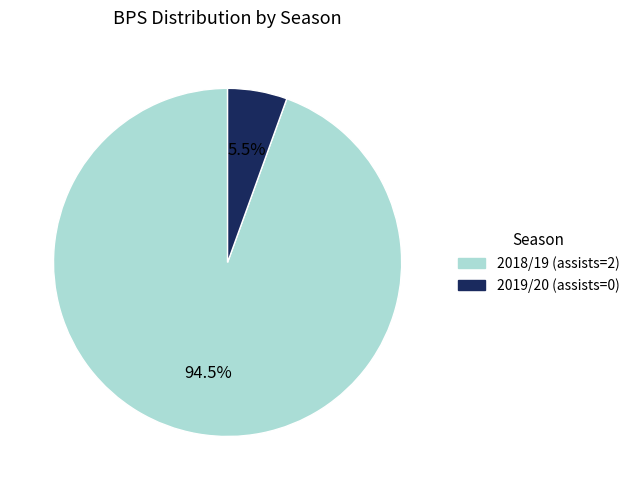

Between 2018/19 (assists=2) and 2019/20 (assists=0), which is larger?

2018/19 (assists=2)